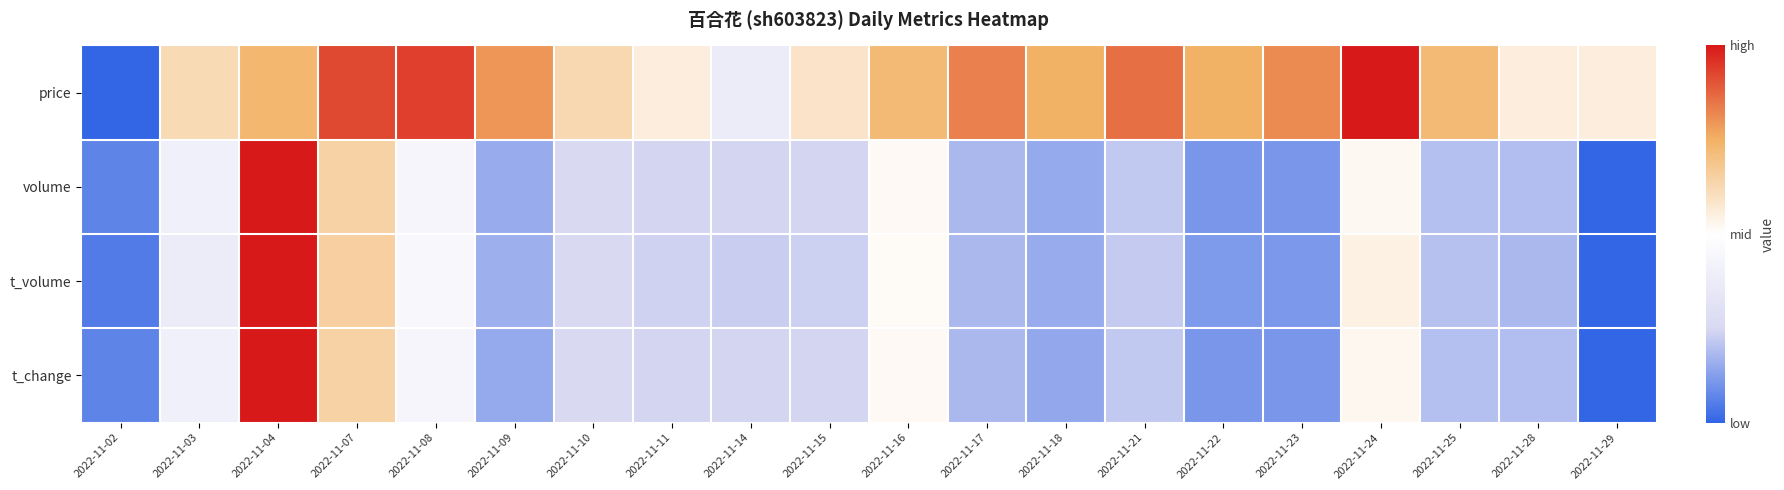

How many distinct data groups are displayed?

4